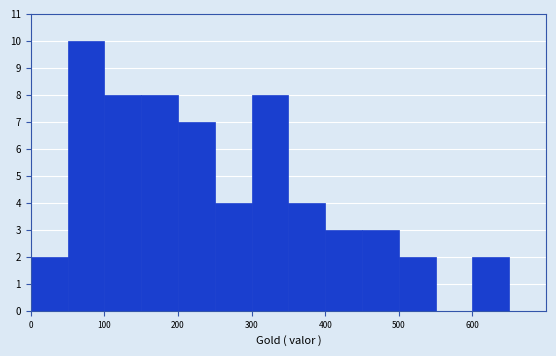

Which range on the x-axis has the tallest bar?

50 to 100